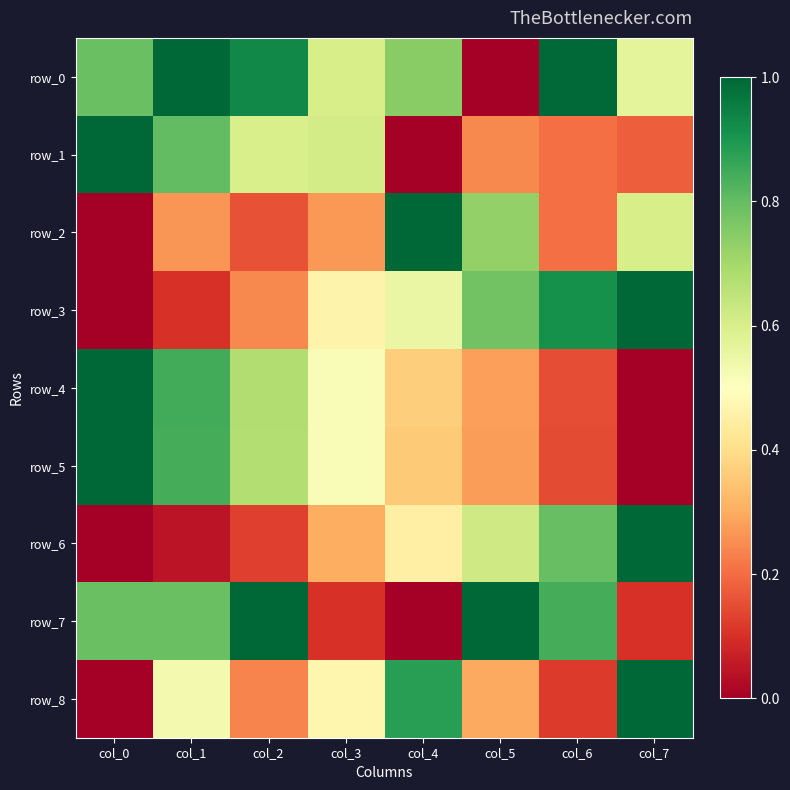

What is the sum of all row_6 values?

3.3